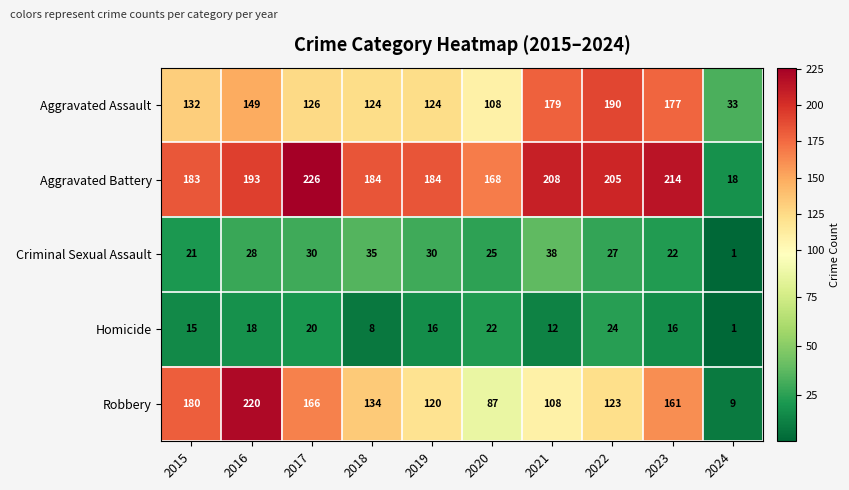

Rank the series by their maximum value, from highest to lowest.

Aggravated Battery, Robbery, Aggravated Assault, Criminal Sexual Assault, Homicide